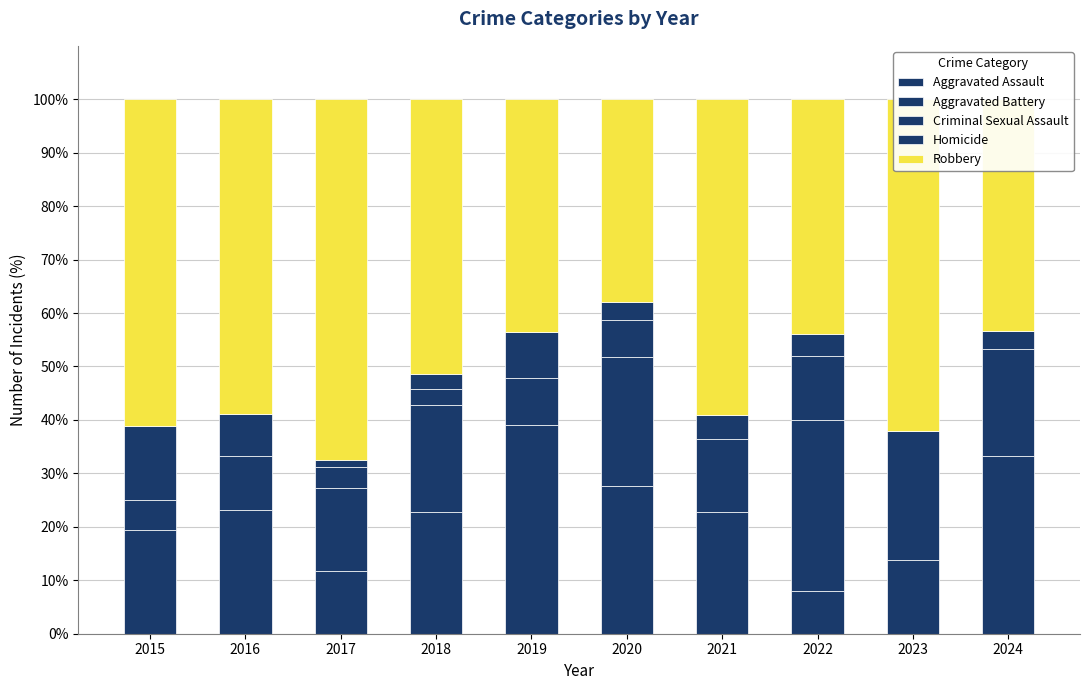

At 2018, list the series in order from smallest to largest.

Homicide, Criminal Sexual Assault, Aggravated Battery, Aggravated Assault, Robbery